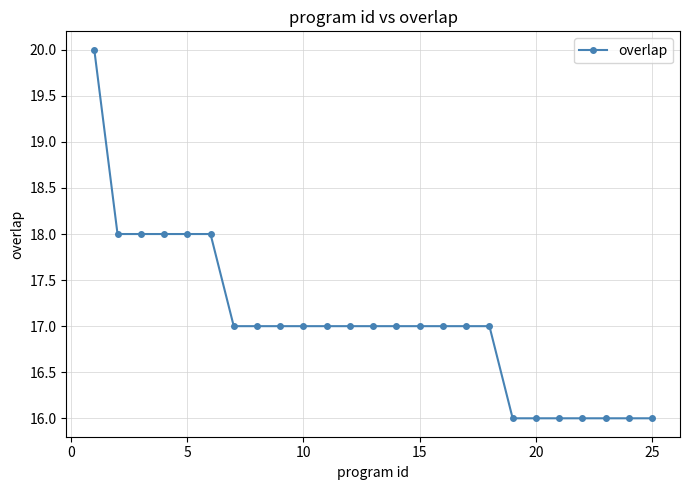

How many data points does each series have?

25